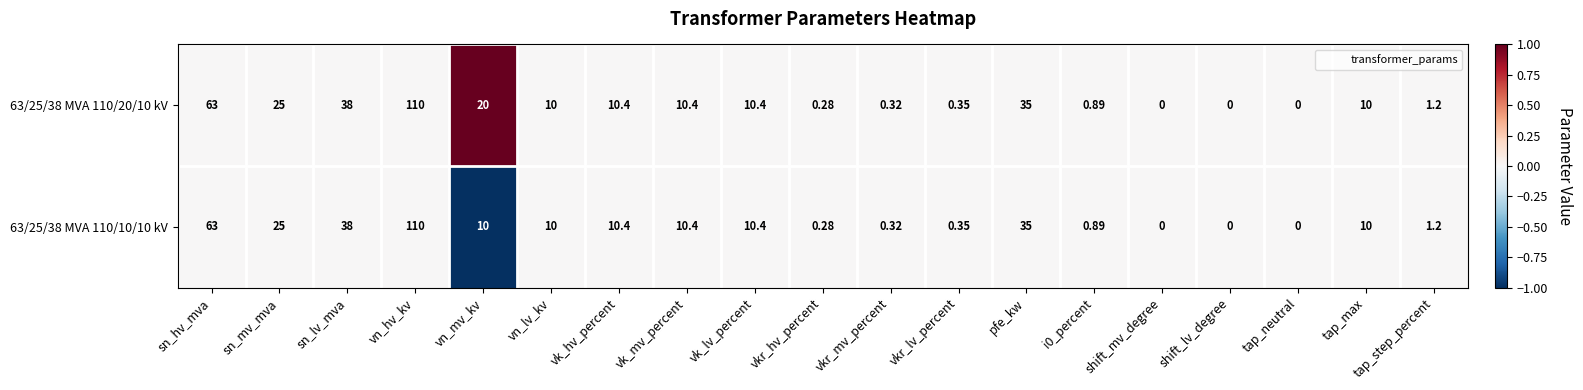

Which category has the highest value in the 63/25/38 MVA 110/20/10 kV series?

vn_hv_kv